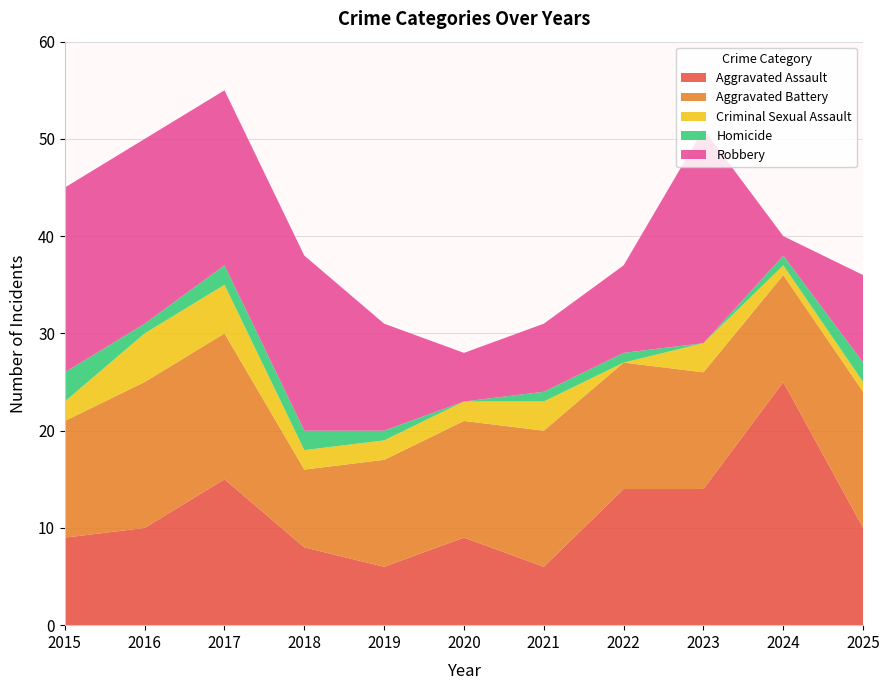

Reading right to left, transcribe all the data shown in this chart.

Aggravated Assault: 10	25	14	14	6	9	6	8	15	10	9
Aggravated Battery: 14	11	12	13	14	12	11	8	15	15	12
Criminal Sexual Assault: 1	1	3	0	3	2	2	2	5	5	2
Homicide: 2	1	0	1	1	0	1	2	2	1	3
Robbery: 9	2	22	9	7	5	11	18	18	19	19